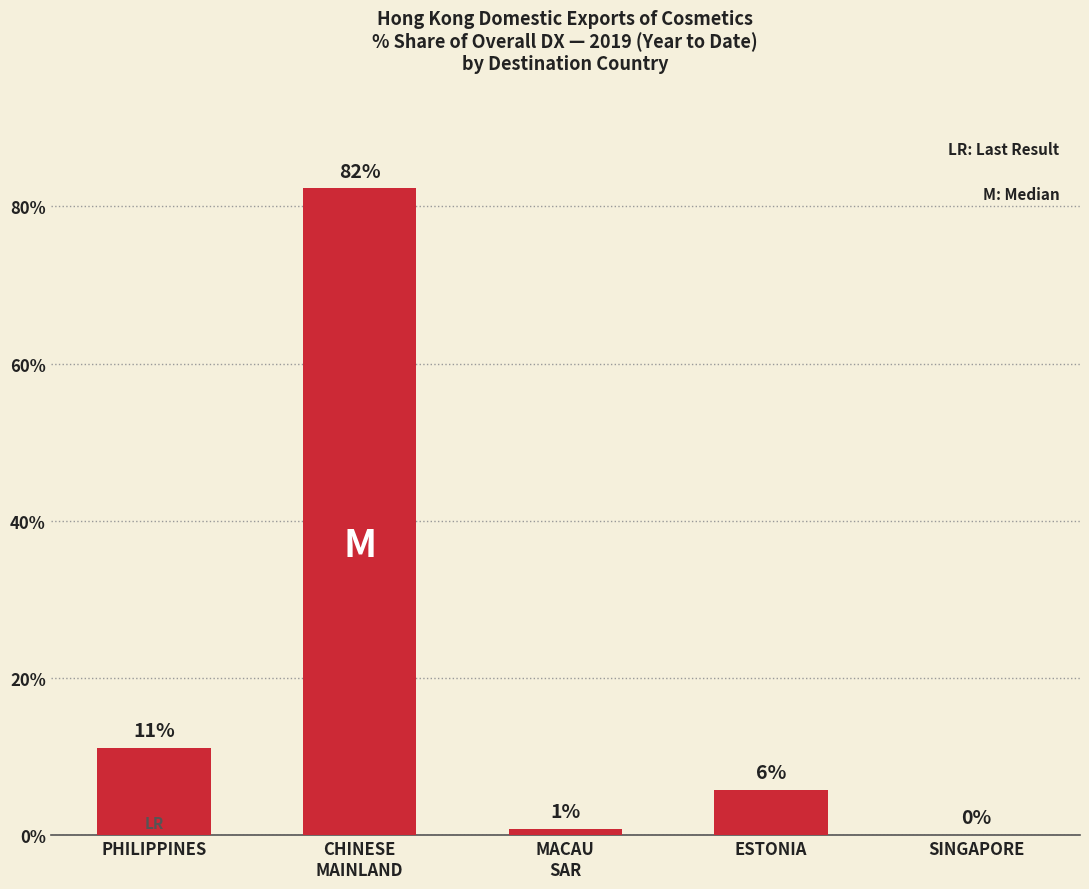

Does the chart contain any negative values?

No